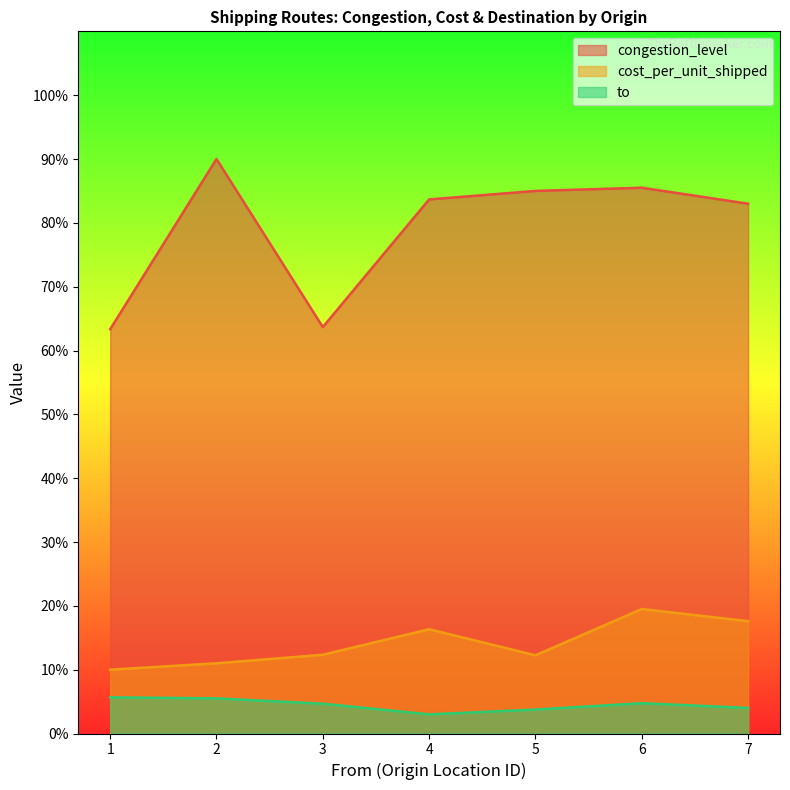

What is the lowest value of the cost_per_unit_shipped series?

10.0